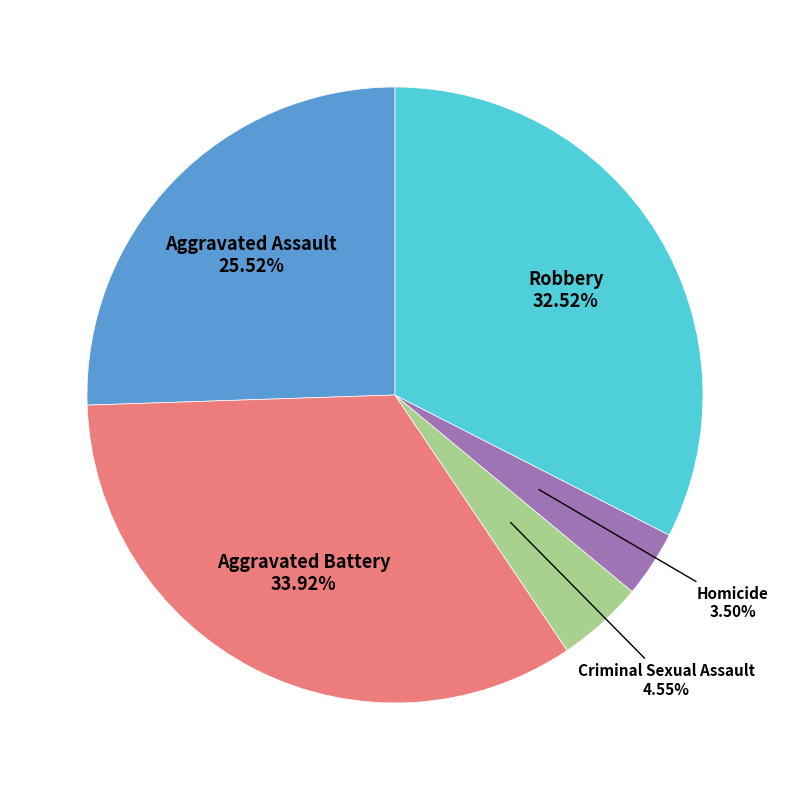

Is there a majority slice in this chart?

No